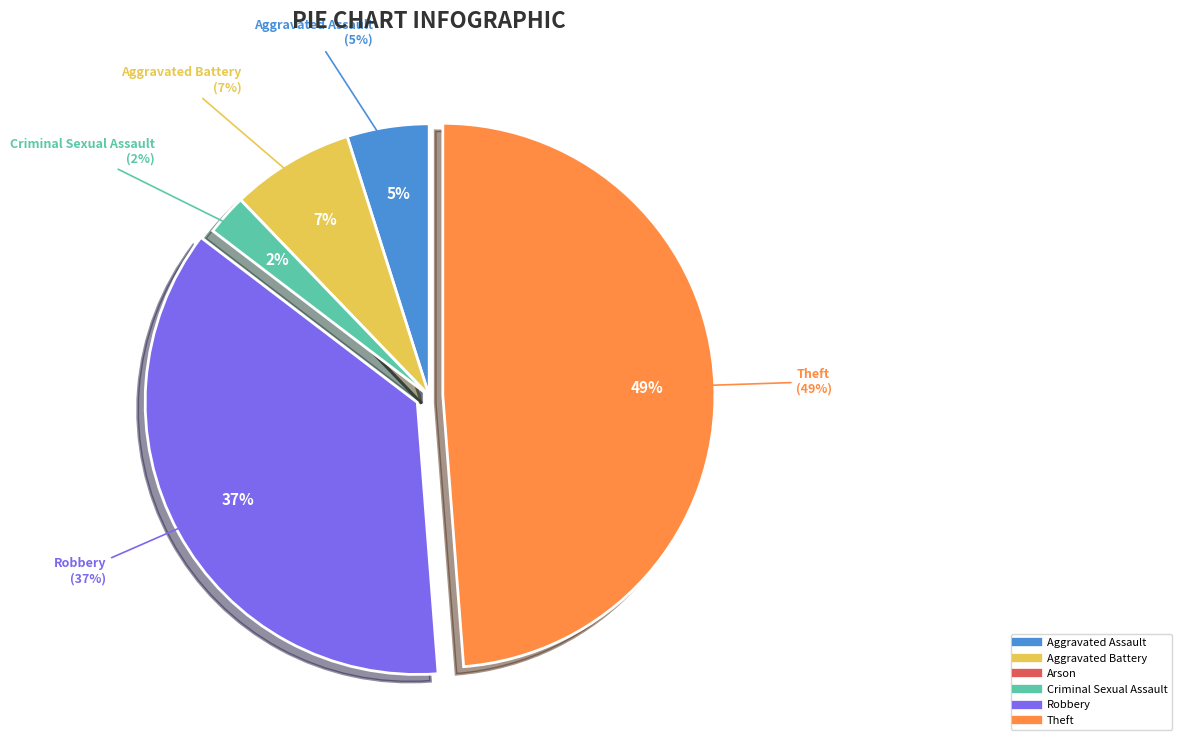

What percentage is the Theft slice, to the nearest percent?

49%